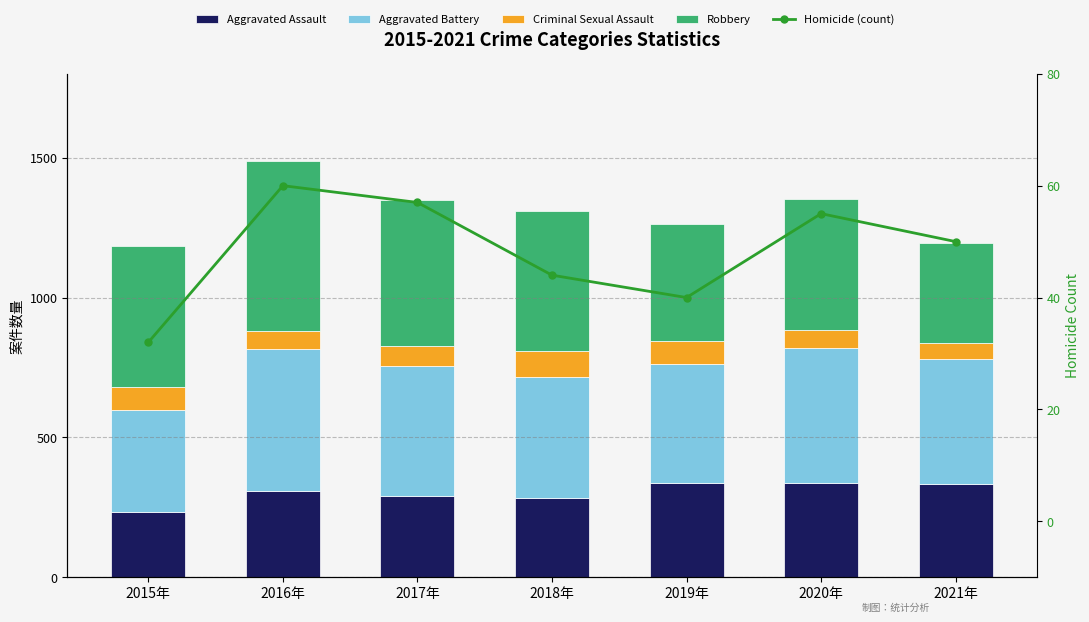

Count the number of categories in the chart.

7